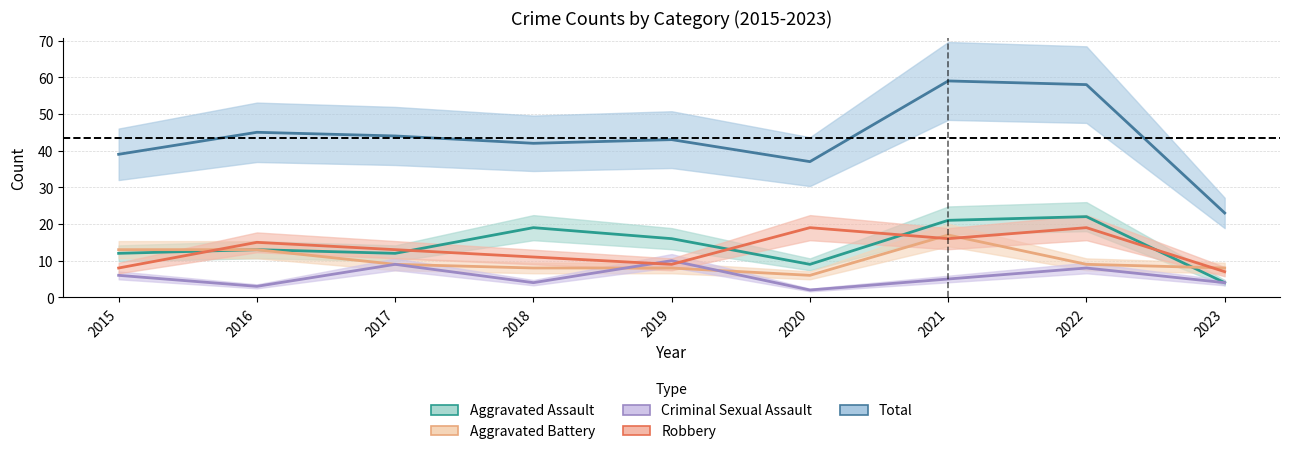

The Aggravated Assault series shows 7 at 2023. True or false?

False